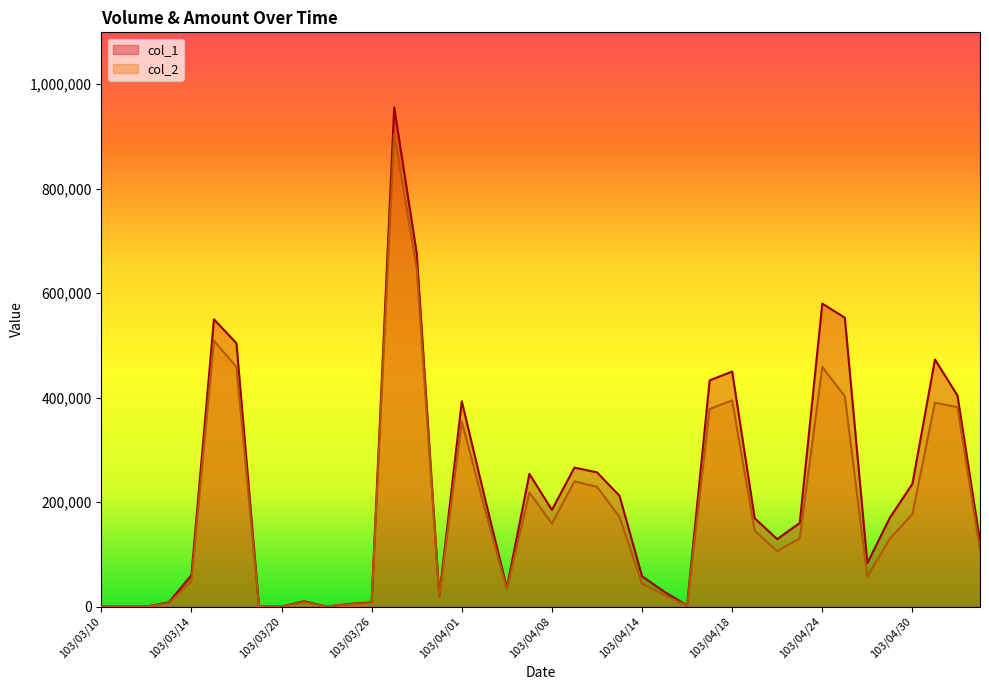

How many positive values does the col_1 series have?

34